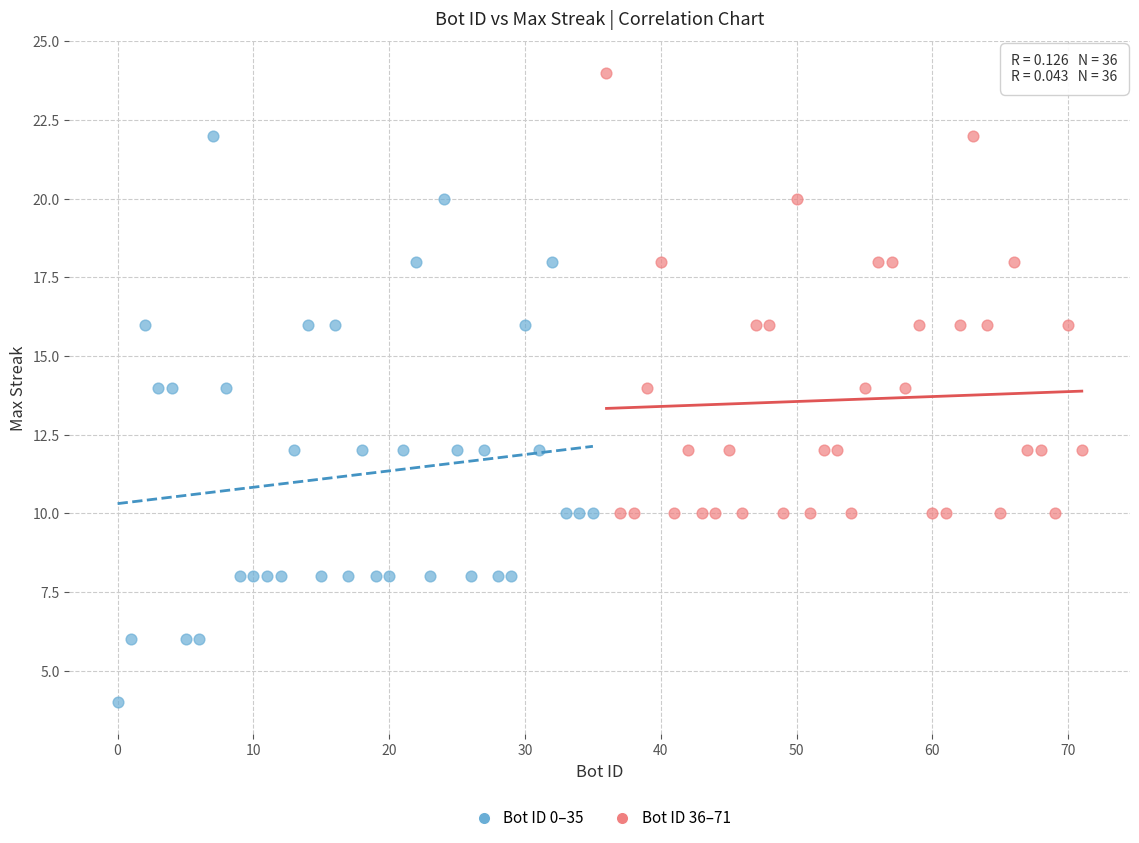

What are all the series names shown in the legend?

Bot ID 0–35, Bot ID 36–71